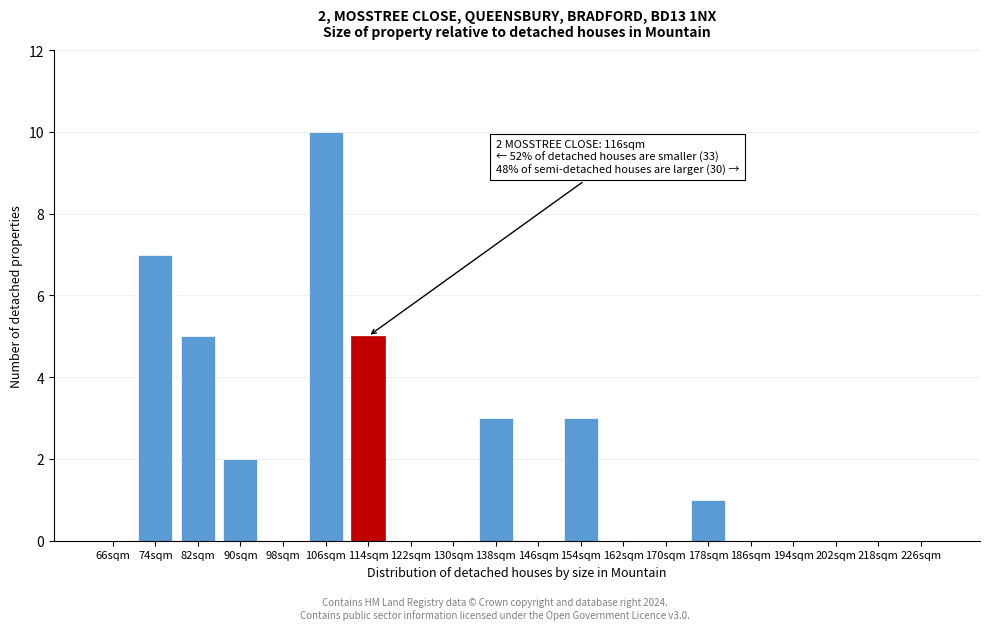

Reading left to right, transcribe all the data shown in this chart.

66sqm=0	74sqm=7	82sqm=5	90sqm=2	98sqm=0	106sqm=10	114sqm=5	122sqm=0	130sqm=0	138sqm=3	146sqm=0	154sqm=3	162sqm=0	170sqm=0	178sqm=1	186sqm=0	194sqm=0	202sqm=0	218sqm=0	226sqm=0